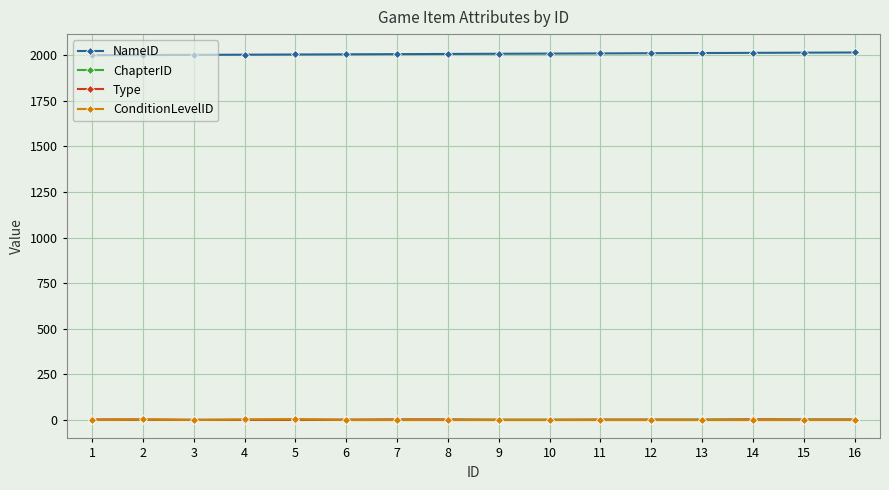

What is the greatest value displayed?

2015